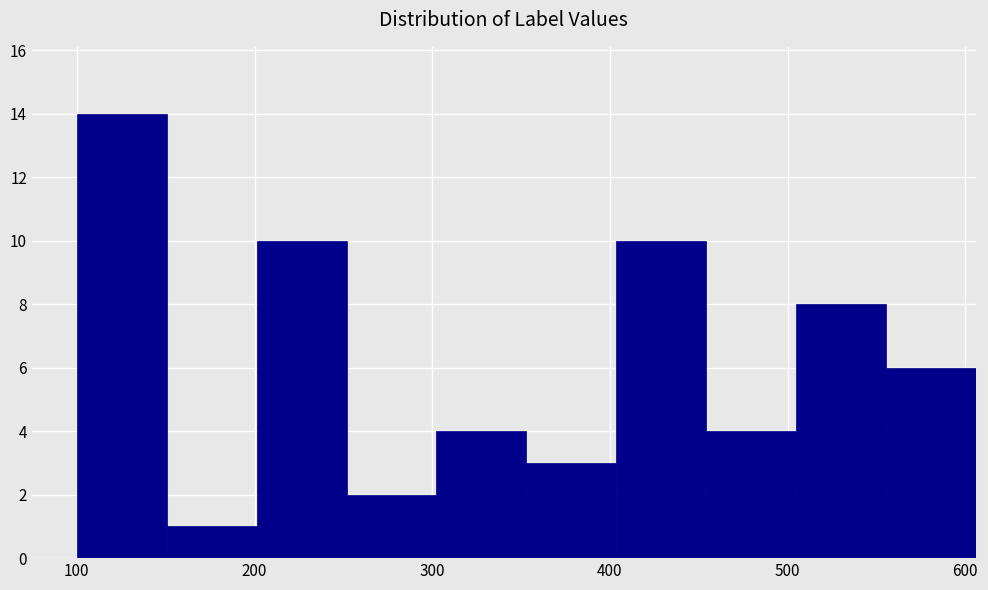

Reading left to right, transcribe this chart: for each bar, give the range it covers on the x-axis and its height. Neither the bar edges nor the heights are printed on the chart, so give them approximately, as read against the axes.

100 to 150: 14
150 to 200: 1
200 to 250: 10
250 to 300: 2
300 to 350: 4
350 to 400: 3
400 to 450: 10
450 to 500: 4
500 to 560: 8
560 to 610: 6